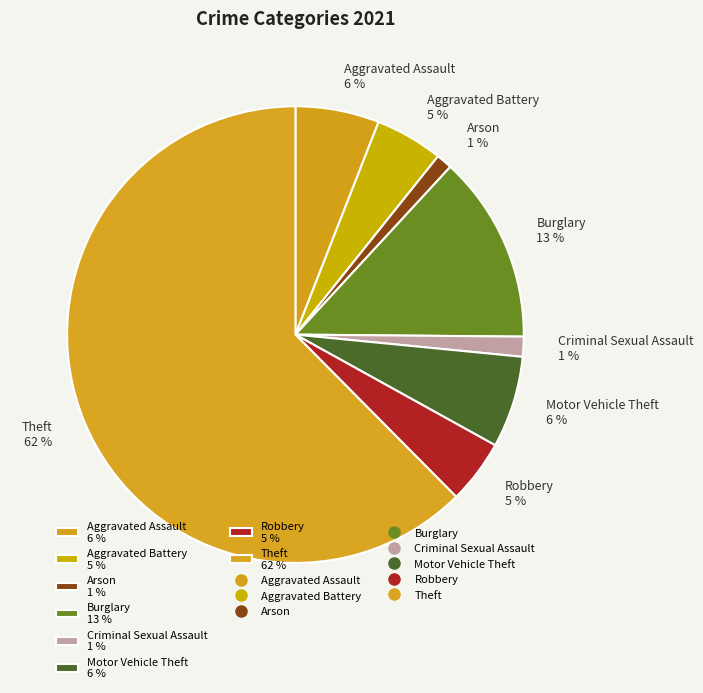

To the nearest percent, what is the combined percentage of Robbery and Motor Vehicle Theft?

11%